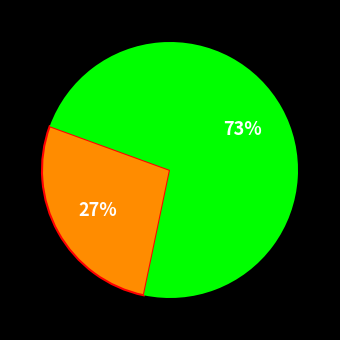

Is there any slice that represents more than half of the pie?

Yes